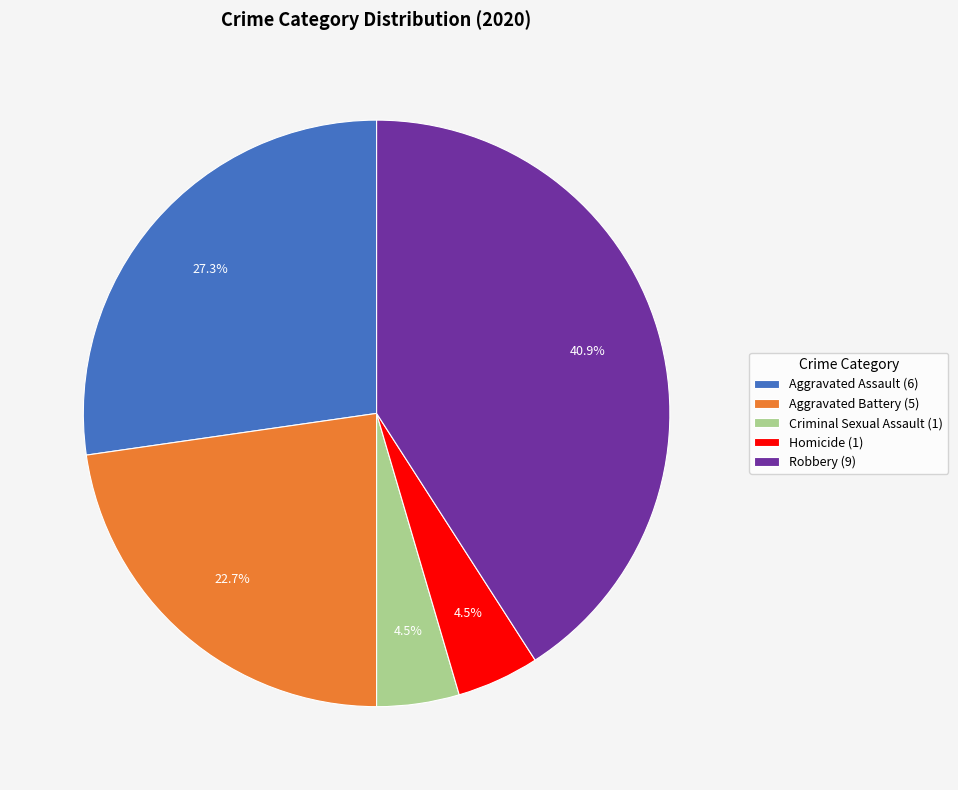

Which slice is the largest?

Robbery